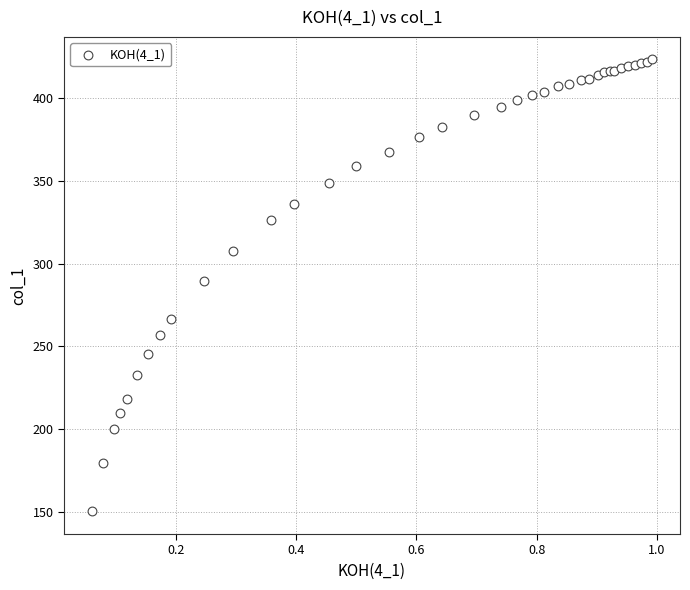

What Y value in the scatter plot is closest to 286?

289.8